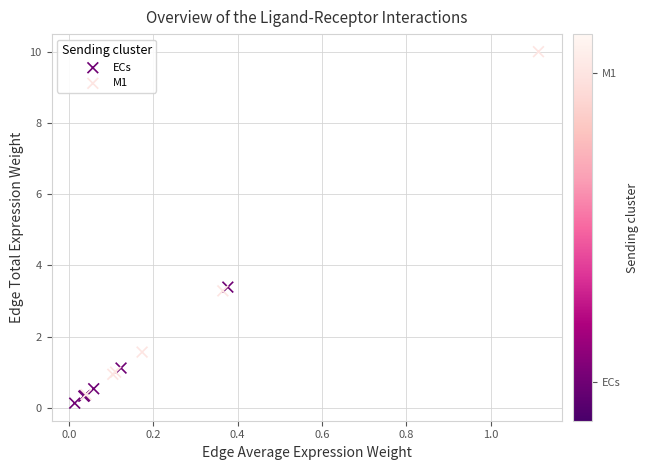

What are all the series names shown in the legend?

ECs, M1